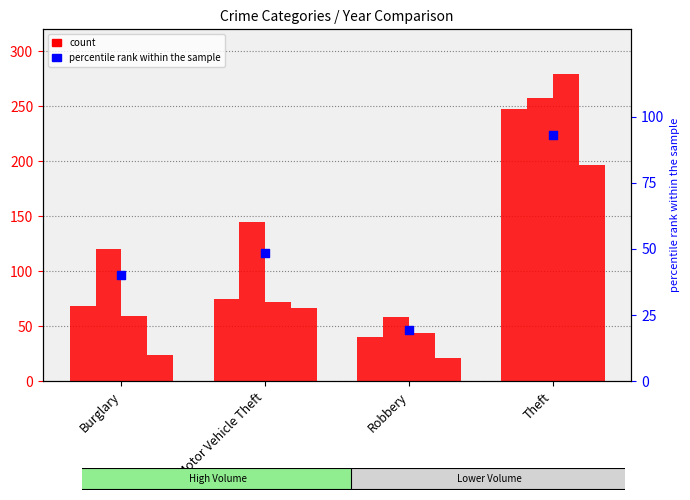

What is the ratio of the value at Motor Vehicle Theft to the value at Robbery?

2.5